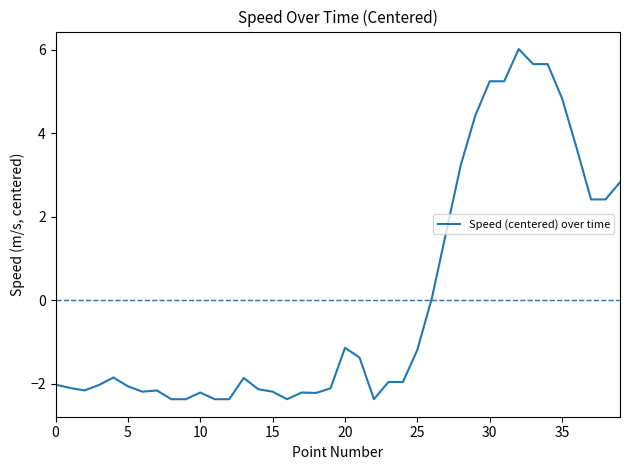

What is the maximum value shown in the chart?

6.0